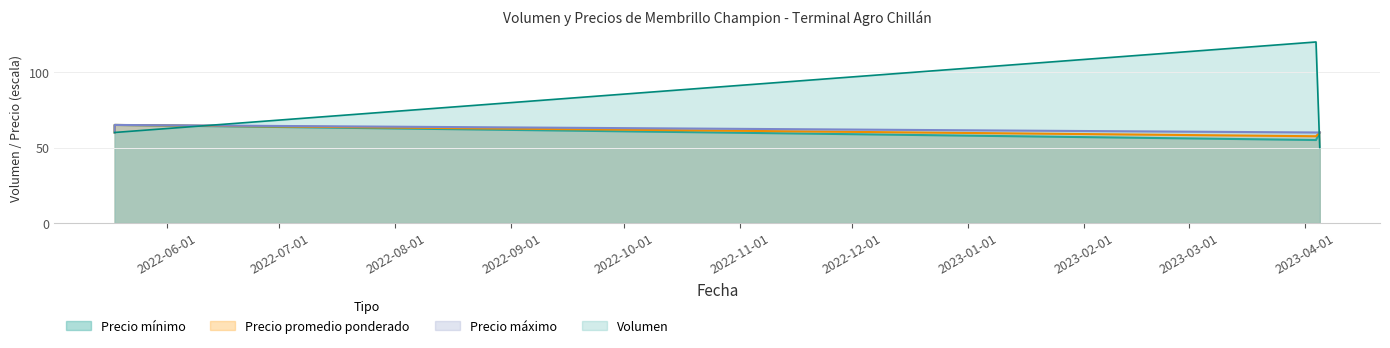

Which category has the highest value in the Volumen series?

2023-04-04